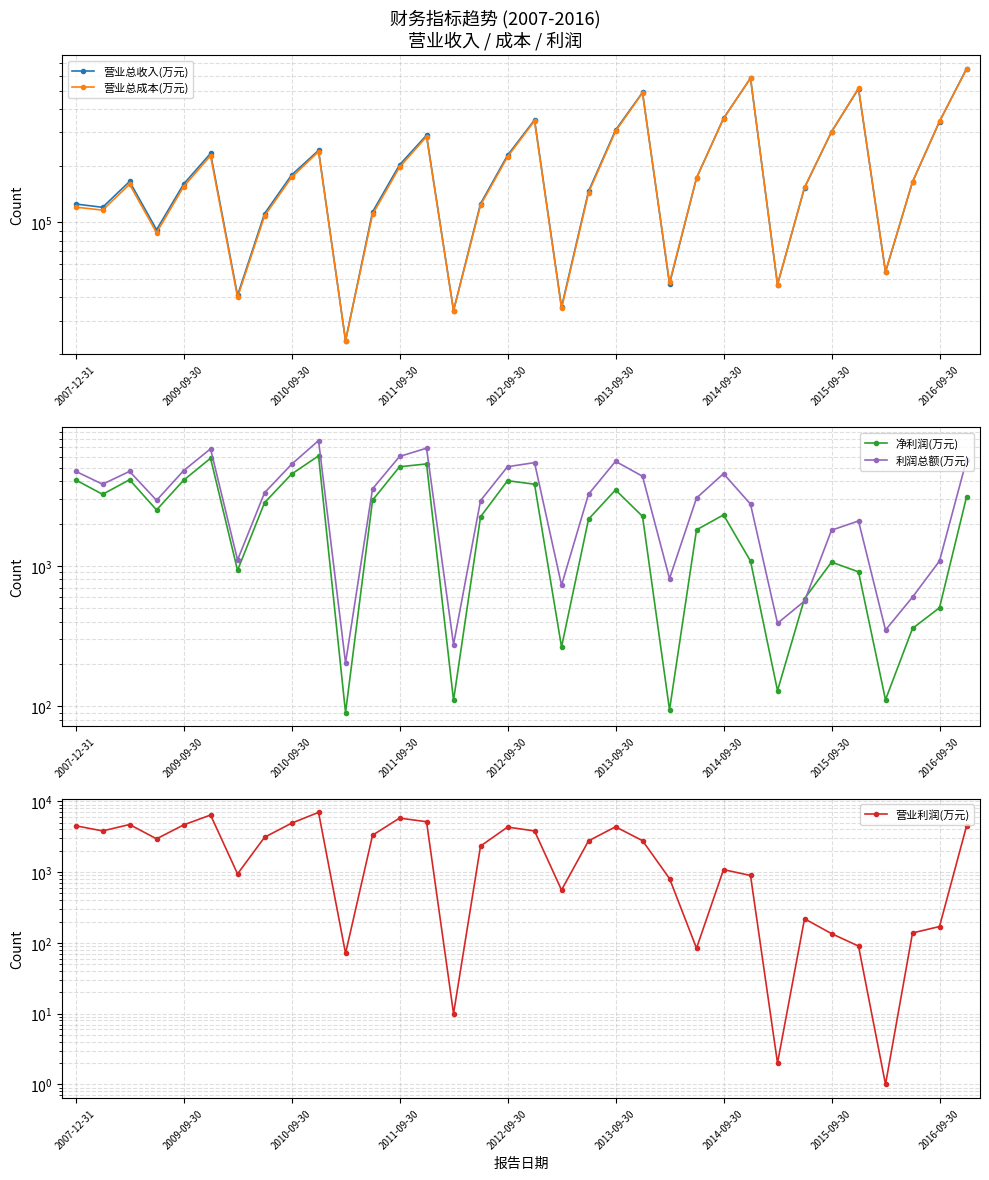

What is the approximate value of 净利润(万元) at 10, to the nearest 50?

100